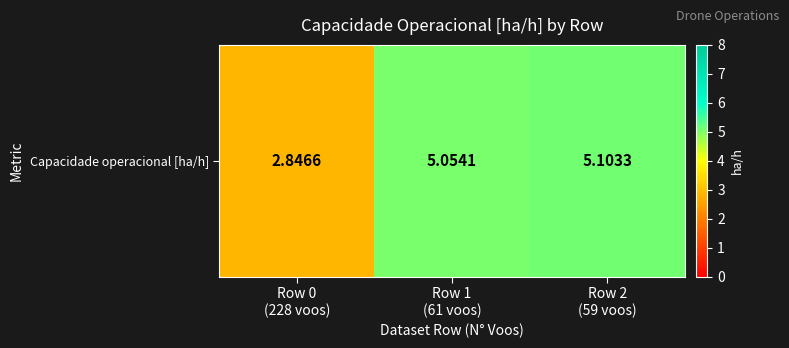

What is the minimum value shown in the chart?

2.8